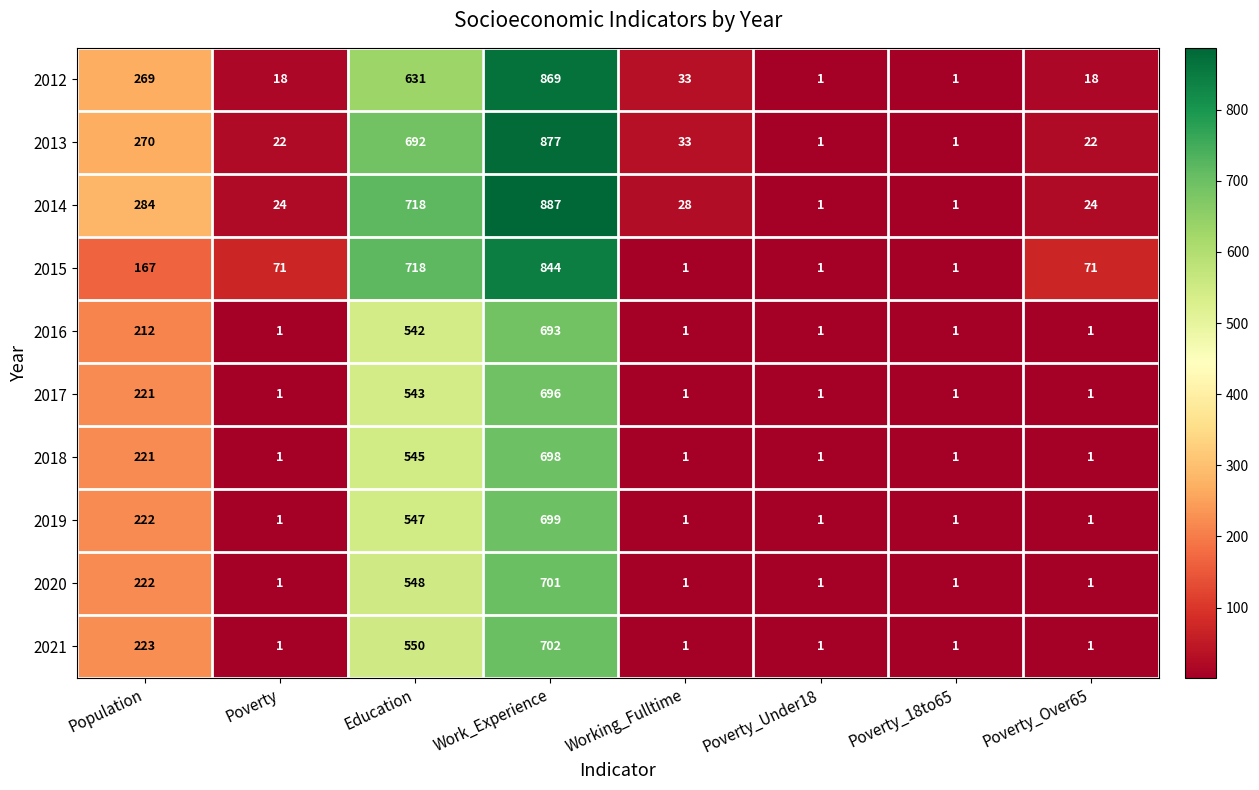

What is the difference between the second highest and second lowest values in the 2016 series?

541